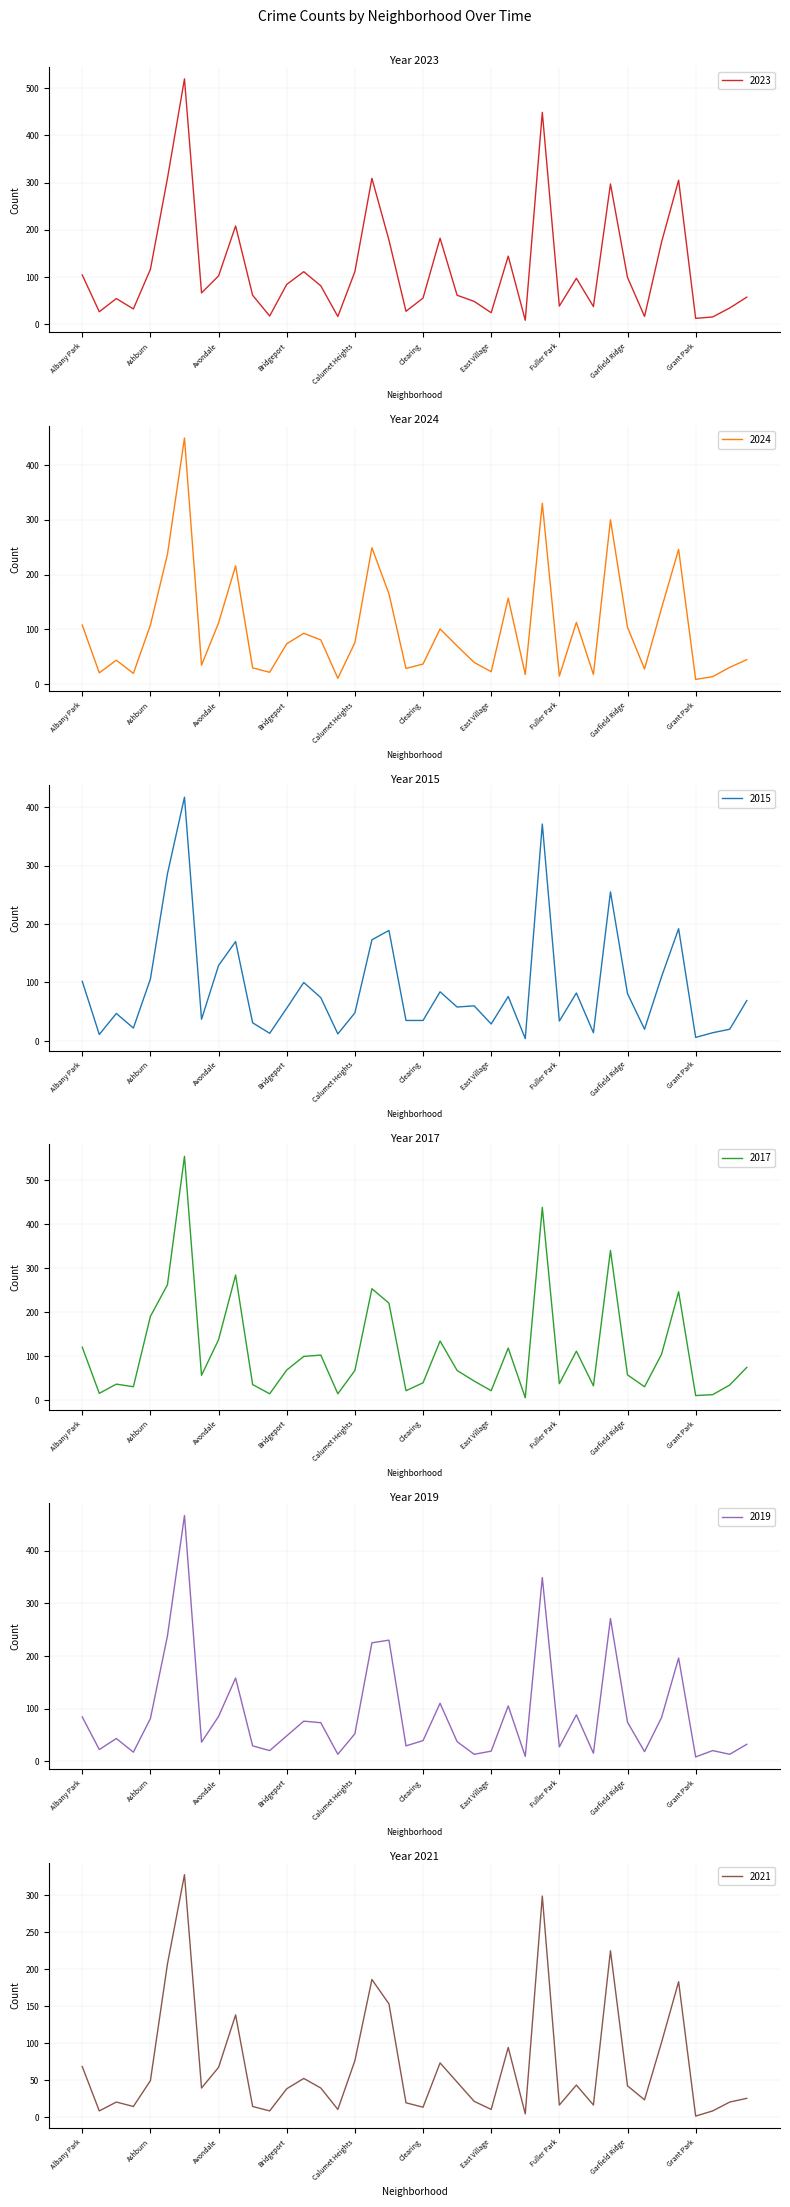

Reading right to left, extract all data points from this chart.

2023: Hermosa=57	Hegewisch=34	Greektown=15	Grant Park=12	Grand Crossing=305	Grand Boulevard=174	Gold Coast=16	Garfield Ridge=99	Garfield Park=297	Galewood=37	Gage Park=97	Fuller Park=38	Englewood=449	Edison Park=8	Edgewater=144	East Village=24	East Side=48	Dunning=61	Douglas=182	Clearing=55	Chinatown=27	Chicago Lawn=178	Chatham=309	Calumet Heights=111	Burnside=16	Bucktown=81	Brighton Park=111	Bridgeport=84	Boystown=17	Beverly=61	Belmont Cragin=208	Avondale=102	Avalon Park=66	Austin=520	Auburn Gresham=309	Ashburn=116	Armour Square=32	Archer Heights=54	Andersonville=26	Albany Park=104
2024: Hermosa=45	Hegewisch=31	Greektown=14	Grant Park=9	Grand Crossing=246	Grand Boulevard=139	Gold Coast=28	Garfield Ridge=104	Garfield Park=300	Galewood=18	Gage Park=113	Fuller Park=15	Englewood=330	Edison Park=18	Edgewater=157	East Village=23	East Side=40	Dunning=70	Douglas=101	Clearing=37	Chinatown=29	Chicago Lawn=165	Chatham=249	Calumet Heights=76	Burnside=11	Bucktown=81	Brighton Park=93	Bridgeport=74	Boystown=22	Beverly=30	Belmont Cragin=216	Avondale=112	Avalon Park=35	Austin=449	Auburn Gresham=237	Ashburn=108	Armour Square=20	Archer Heights=44	Andersonville=21	Albany Park=108
2015: Hermosa=69	Hegewisch=20	Greektown=14	Grant Park=6	Grand Crossing=192	Grand Boulevard=110	Gold Coast=20	Garfield Ridge=81	Garfield Park=255	Galewood=14	Gage Park=82	Fuller Park=34	Englewood=371	Edison Park=4	Edgewater=76	East Village=29	East Side=60	Dunning=58	Douglas=84	Clearing=35	Chinatown=35	Chicago Lawn=189	Chatham=173	Calumet Heights=48	Burnside=12	Bucktown=74	Brighton Park=100	Bridgeport=56	Boystown=13	Beverly=31	Belmont Cragin=170	Avondale=129	Avalon Park=37	Austin=417	Auburn Gresham=286	Ashburn=106	Armour Square=22	Archer Heights=47	Andersonville=11	Albany Park=102
2017: Hermosa=74	Hegewisch=34	Greektown=12	Grant Park=10	Grand Crossing=246	Grand Boulevard=104	Gold Coast=30	Garfield Ridge=57	Garfield Park=340	Galewood=32	Gage Park=111	Fuller Park=37	Englewood=438	Edison Park=5	Edgewater=118	East Village=21	East Side=43	Dunning=67	Douglas=134	Clearing=39	Chinatown=21	Chicago Lawn=220	Chatham=253	Calumet Heights=67	Burnside=14	Bucktown=102	Brighton Park=99	Bridgeport=68	Boystown=14	Beverly=35	Belmont Cragin=284	Avondale=137	Avalon Park=56	Austin=554	Auburn Gresham=262	Ashburn=190	Armour Square=30	Archer Heights=36	Andersonville=15	Albany Park=120
2019: Hermosa=32	Hegewisch=13	Greektown=20	Grant Park=8	Grand Crossing=196	Grand Boulevard=83	Gold Coast=18	Garfield Ridge=74	Garfield Park=271	Galewood=15	Gage Park=88	Fuller Park=27	Englewood=349	Edison Park=9	Edgewater=105	East Village=19	East Side=13	Dunning=37	Douglas=110	Clearing=39	Chinatown=29	Chicago Lawn=230	Chatham=225	Calumet Heights=52	Burnside=13	Bucktown=73	Brighton Park=76	Bridgeport=48	Boystown=20	Beverly=29	Belmont Cragin=158	Avondale=85	Avalon Park=36	Austin=467	Auburn Gresham=238	Ashburn=81	Armour Square=17	Archer Heights=43	Andersonville=22	Albany Park=84
2021: Hermosa=25	Hegewisch=20	Greektown=8	Grant Park=1	Grand Crossing=183	Grand Boulevard=101	Gold Coast=23	Garfield Ridge=42	Garfield Park=225	Galewood=16	Gage Park=43	Fuller Park=16	Englewood=299	Edison Park=4	Edgewater=94	East Village=10	East Side=21	Dunning=47	Douglas=73	Clearing=13	Chinatown=19	Chicago Lawn=153	Chatham=186	Calumet Heights=76	Burnside=10	Bucktown=39	Brighton Park=52	Bridgeport=38	Boystown=8	Beverly=14	Belmont Cragin=138	Avondale=67	Avalon Park=39	Austin=328	Auburn Gresham=207	Ashburn=49	Armour Square=14	Archer Heights=20	Andersonville=8	Albany Park=68